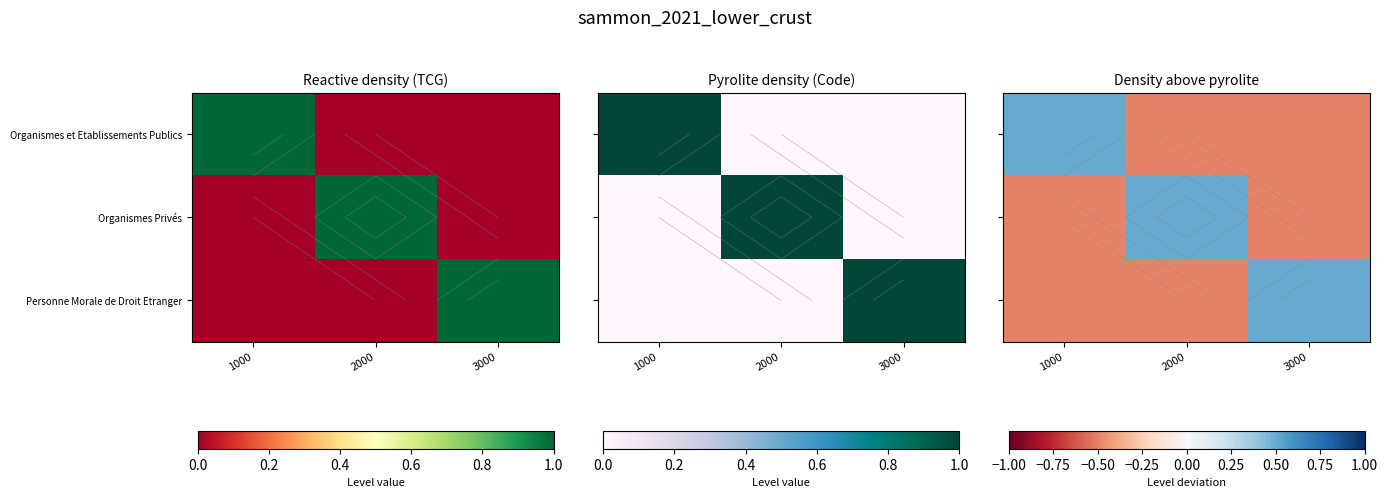

Which series has the largest total across all categories?

Organismes et Etablissements Publics